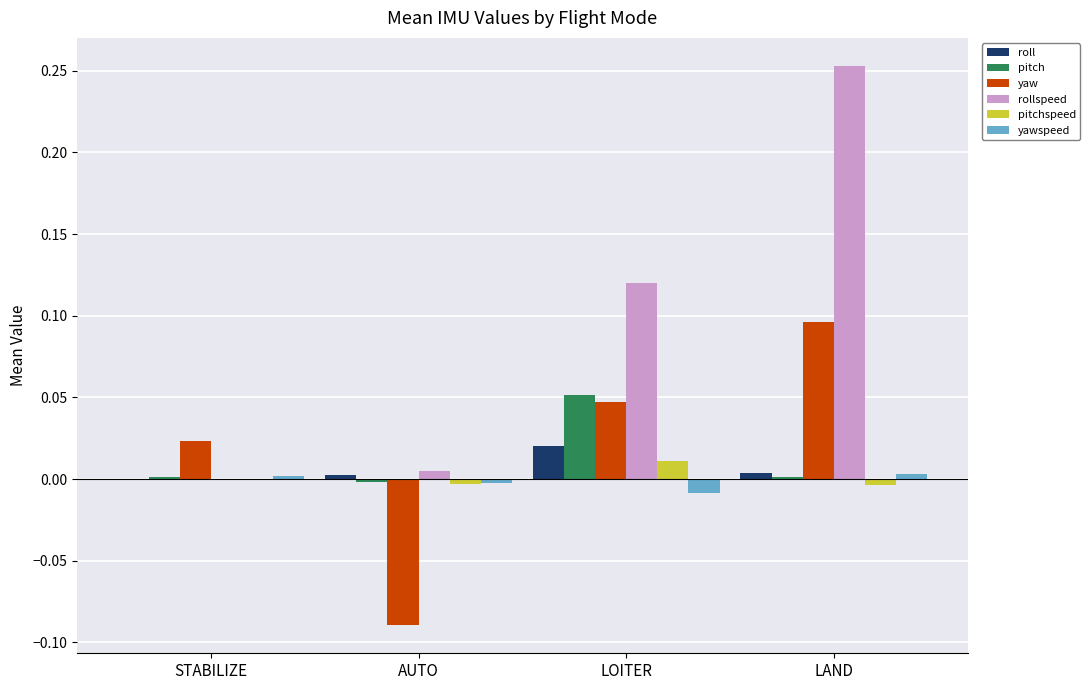

True or false: rollspeed has a value of 0.0 at LOITER.

False